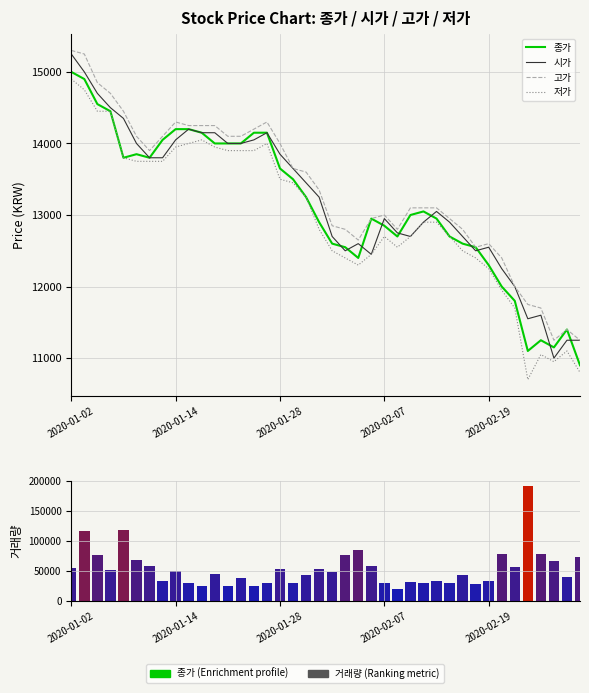

Reading left to right, list all the values displayed in this chart.

종가: 15000	14900	14550	14450	13800	13850	13800	14050	14200	14200	14150	14000	14000	14000	14150	14150	13650	13500	13250	12900	12600	12550	12400	12950	12850	12700	13000	13050	12950	12700	12600	12550	12300	12000	11800	11100	11250	11150	11400	10900
시가: 15250	15000	14700	14500	14350	14000	13800	13800	14050	14200	14150	14150	14000	14000	14050	14150	13850	13650	13450	13250	12700	12500	12600	12450	12950	12750	12700	12900	13050	12900	12700	12500	12550	12250	12000	11550	11600	11000	11250	11250
고가: 15300	15250	14850	14700	14450	14100	13900	14100	14300	14250	14250	14250	14100	14100	14200	14300	14000	13650	13600	13350	12850	12800	12650	12950	13000	12800	13100	13100	13100	12950	12800	12550	12600	12400	12000	11750	11700	11250	11400	11250
저가: 14900	14750	14450	14450	13800	13750	13750	13750	13950	14000	14050	13950	13900	13900	13900	14000	13500	13450	13250	12800	12500	12400	12300	12450	12700	12550	12700	12900	12900	12700	12500	12400	12250	11950	11700	10700	11050	10950	11100	10800
거래량: 54360	116220	76416	51058	117651	68011	58646	34060	49767	30386	26023	44796	25546	38042	25035	30801	53318	30464	44109	53952	49275	76279	85269	57968	29774	21093	31553	30032	34266	30878	44283	27901	33267	77962	56722	190600	79107	67043	39771	72798